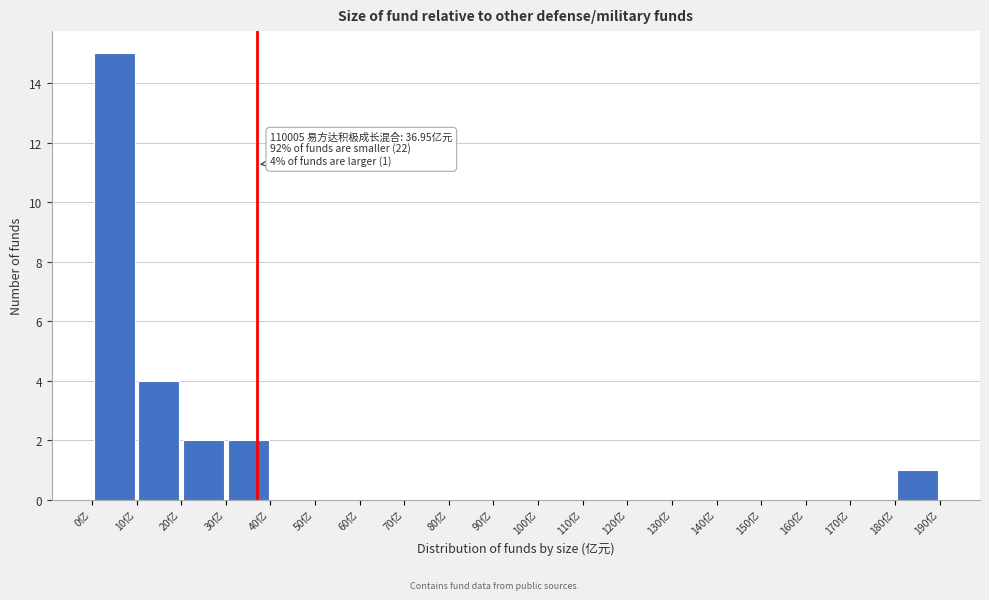

Which range on the x-axis has the tallest bar?

0 to 10